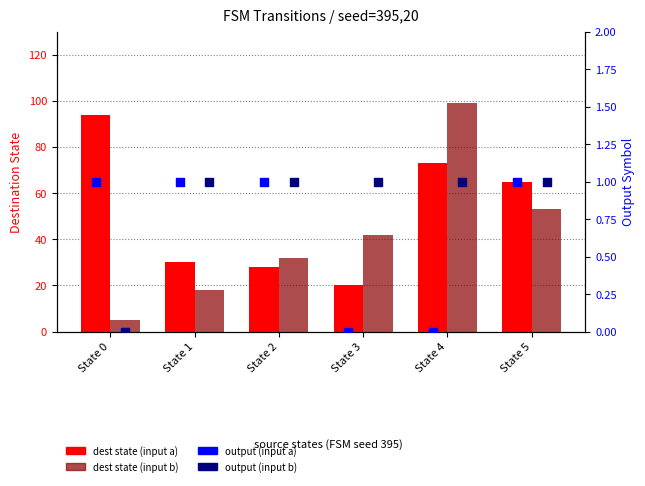

Which series contains the lowest Y value?

output (input a)